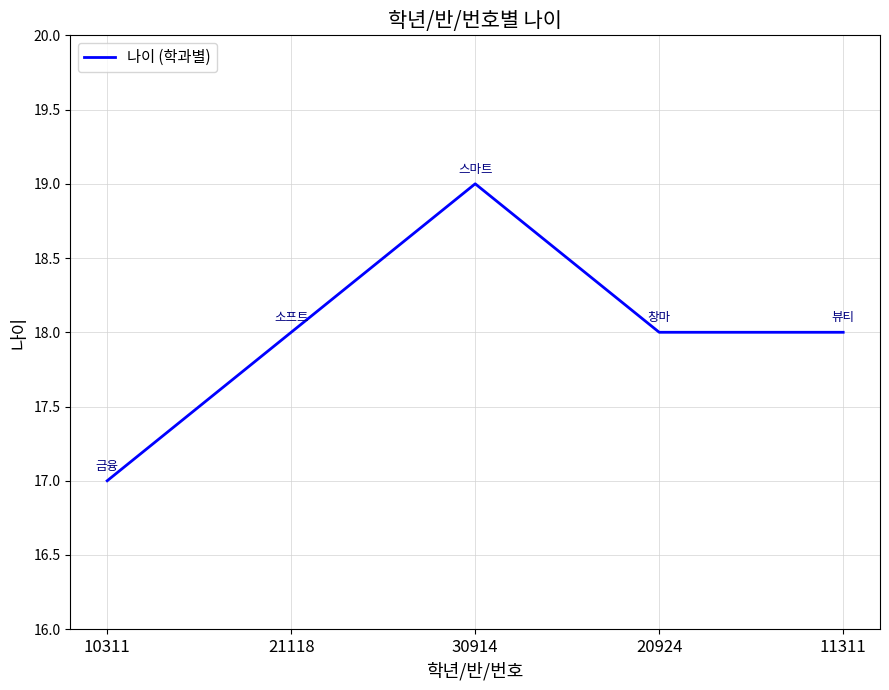

What is the sum of all values?

90